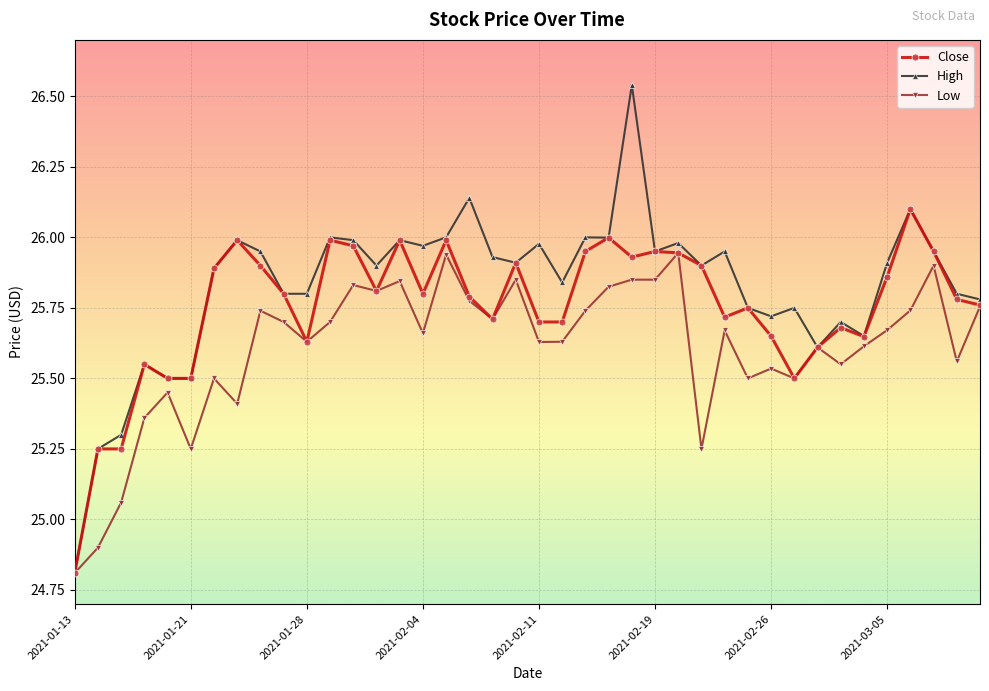

Which series has the largest range (max minus min)?

High